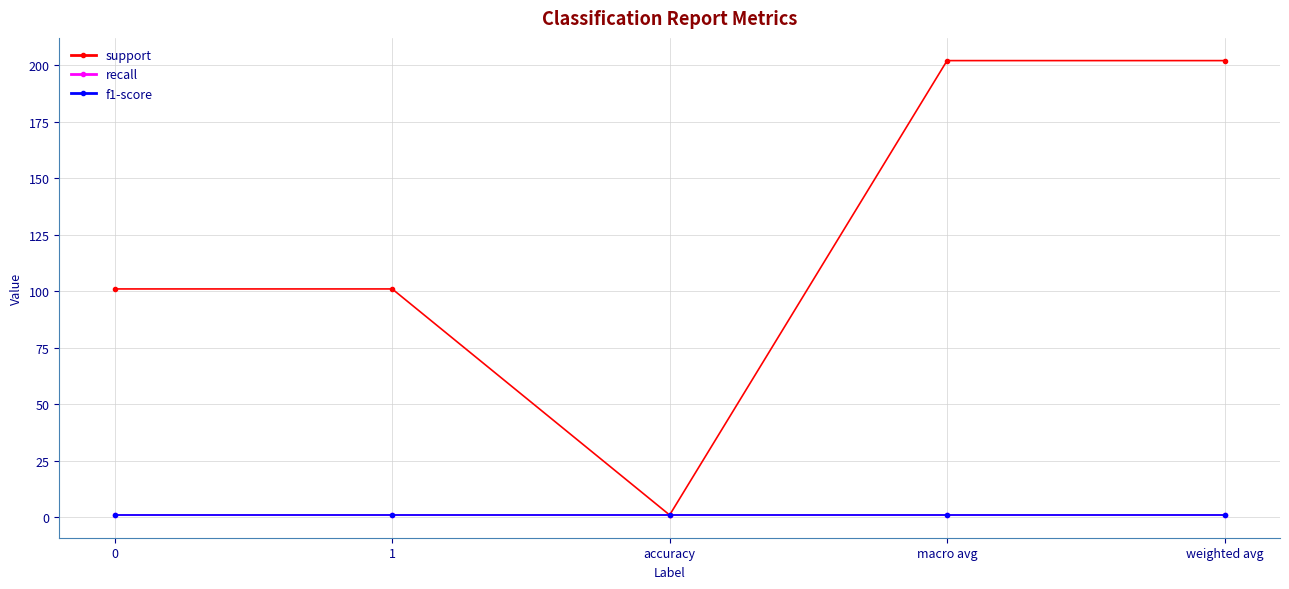

How many support values are between 101 and 202?

4